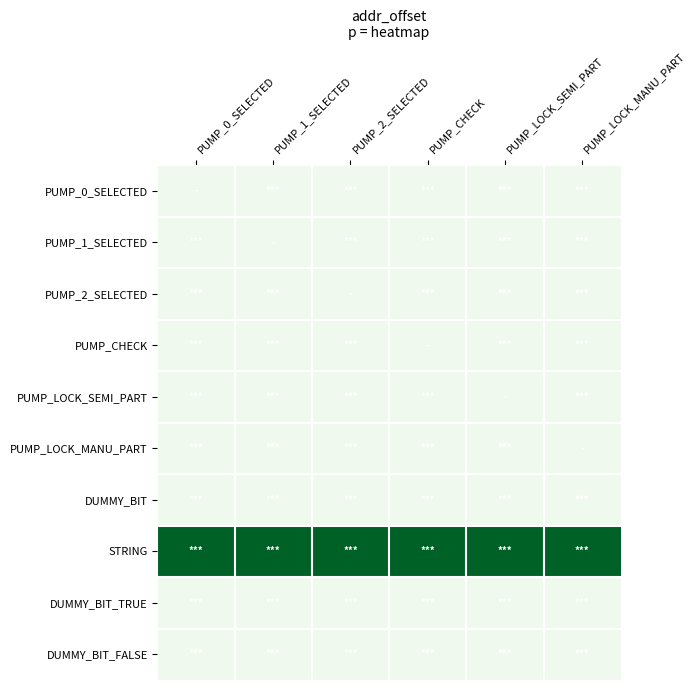

Which series has the largest range (max minus min)?

PUMP_0_SELECTED